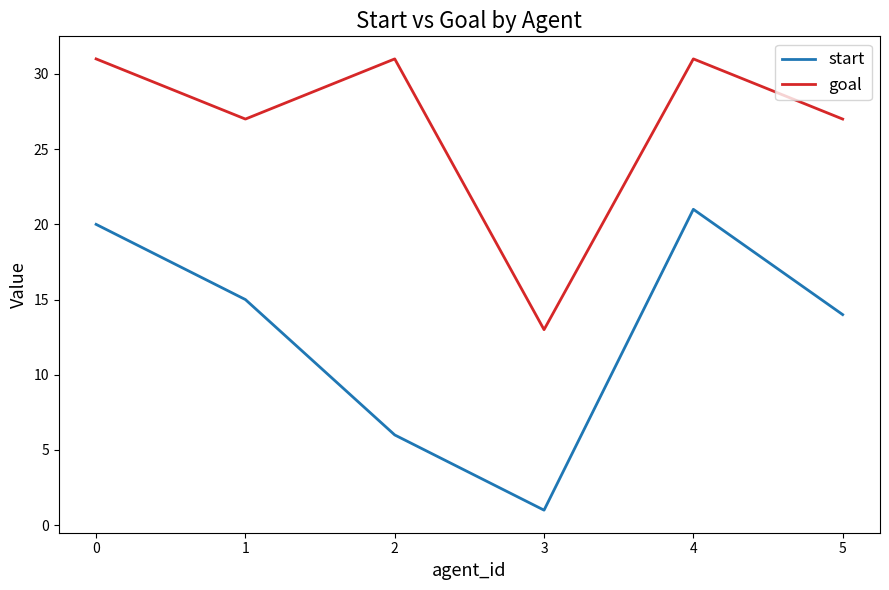

What is the average value of the start series?

13